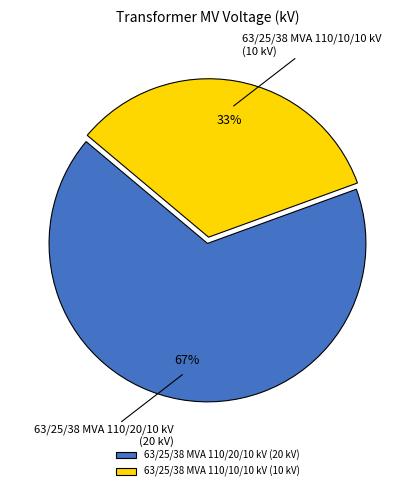

To the nearest percent, what is the average slice percentage?

50%